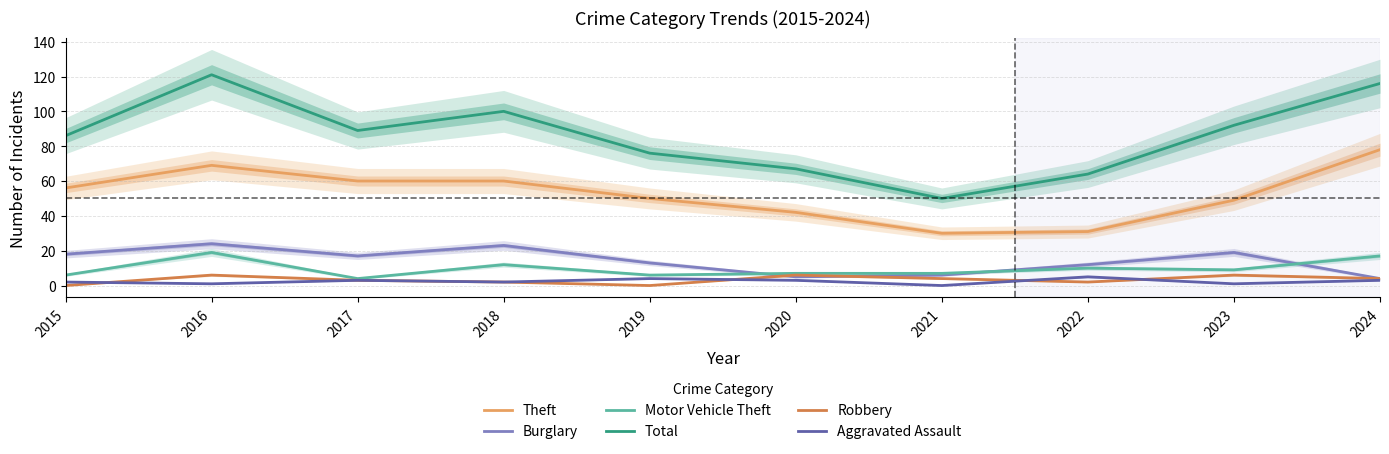

In Robbery, how many points are higher than both neighbors (excluding endpoints)?

3